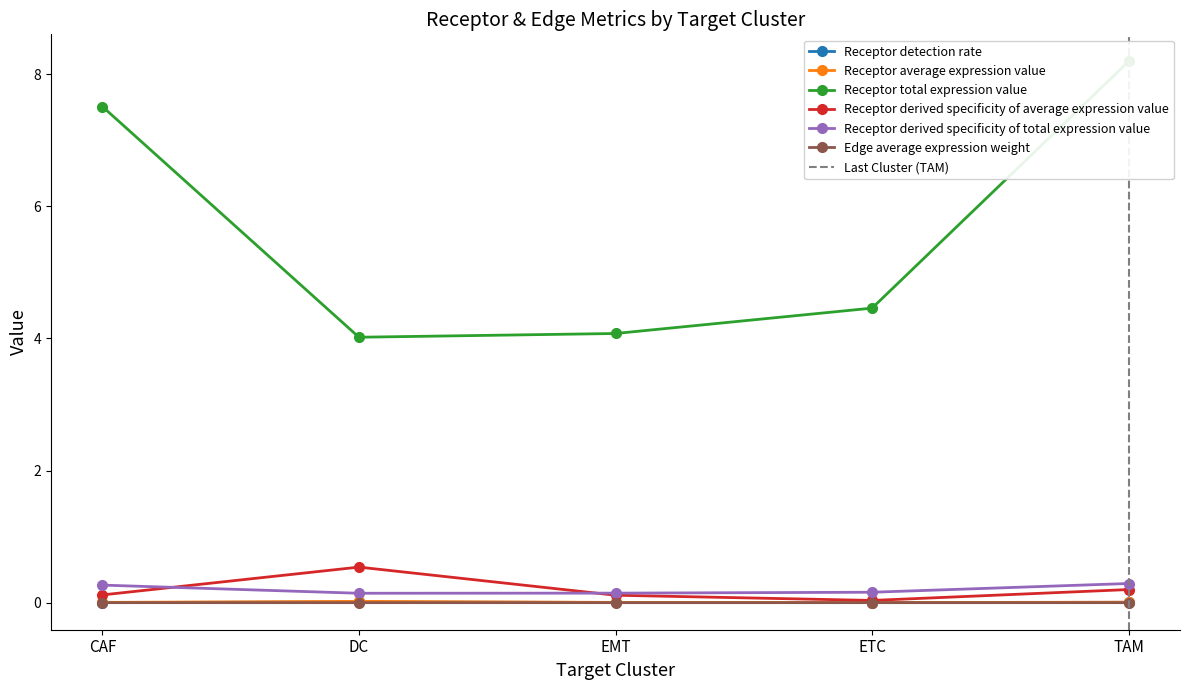

What is the label of the 1st point from the left?

CAF